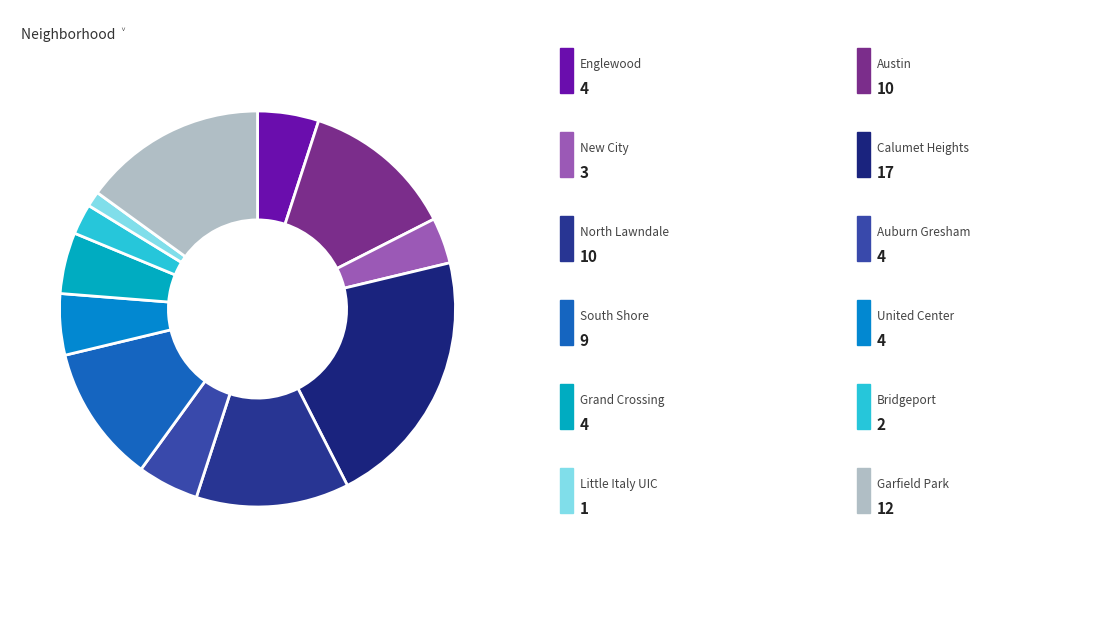

How many segments does this pie chart have?

12